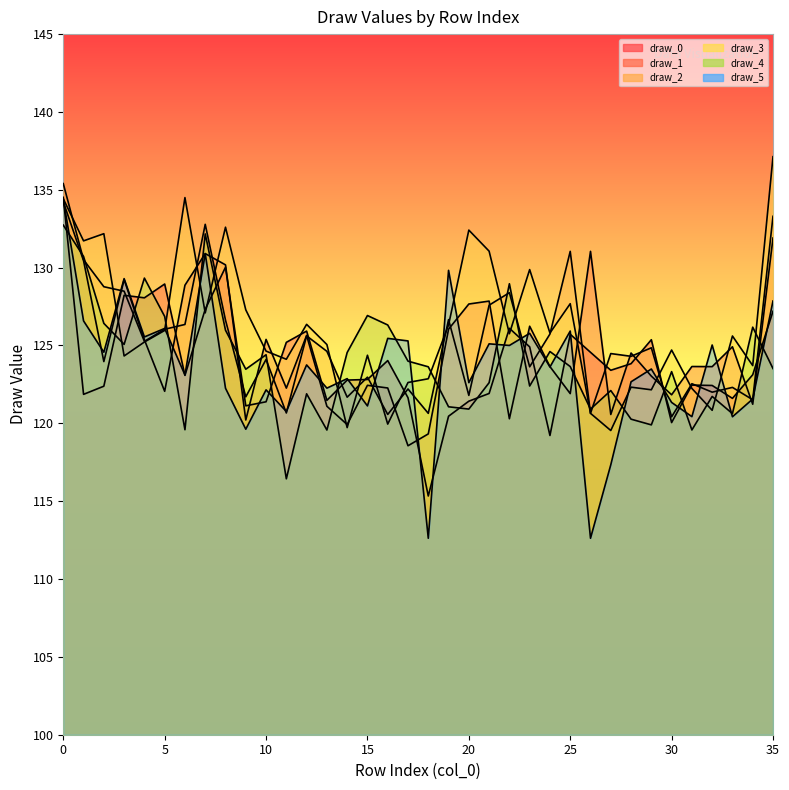

At how many categories does at least one series exceed 127?

18